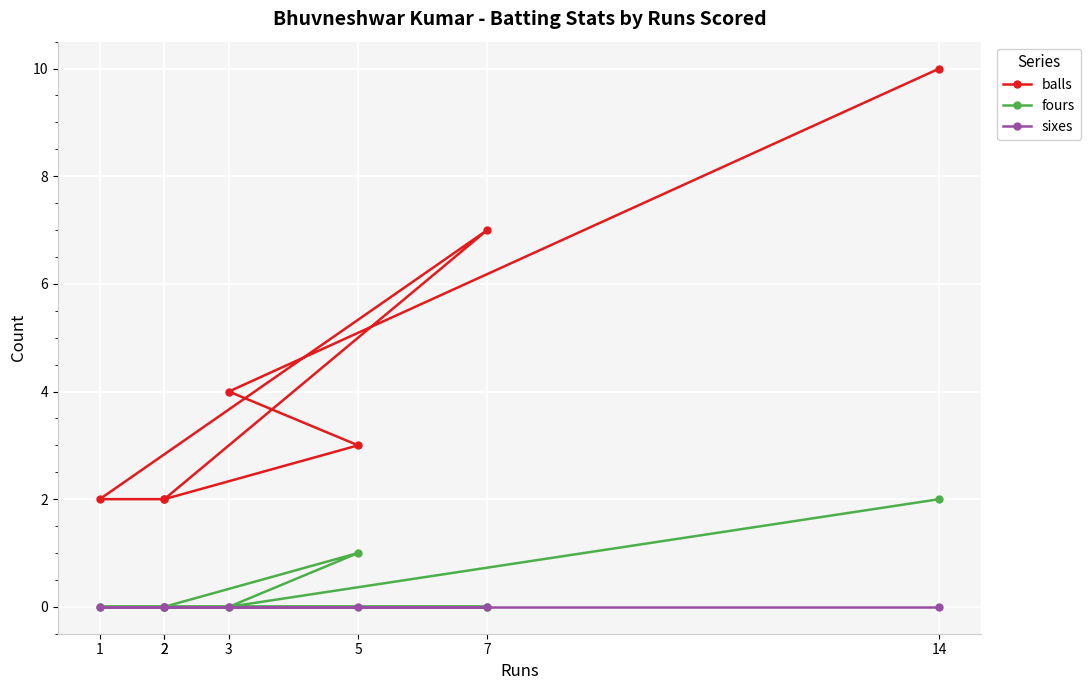

Reading left to right, transcribe all the data shown in this chart.

balls: 10	4	3	2	7	2	2
fours: 2	0	1	0	0	0	0
sixes: 0	0	0	0	0	0	0